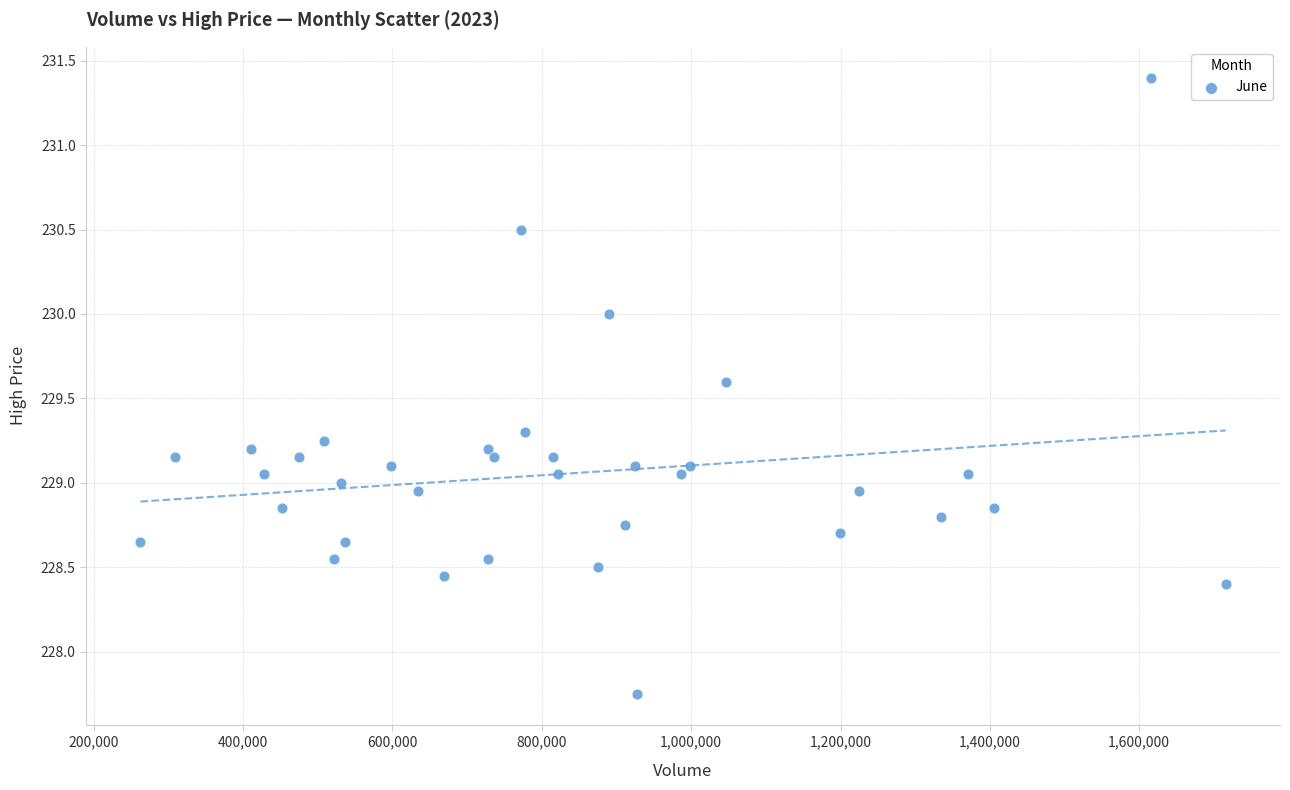

What is the range of X values (max minus min)?

1453298.0